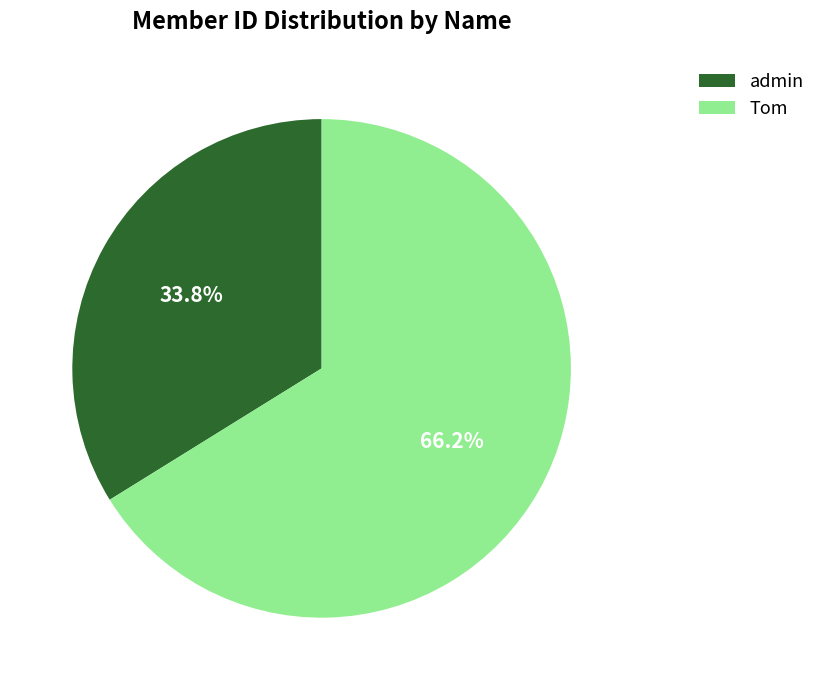

Is it true that admin is 34% of the pie?

True